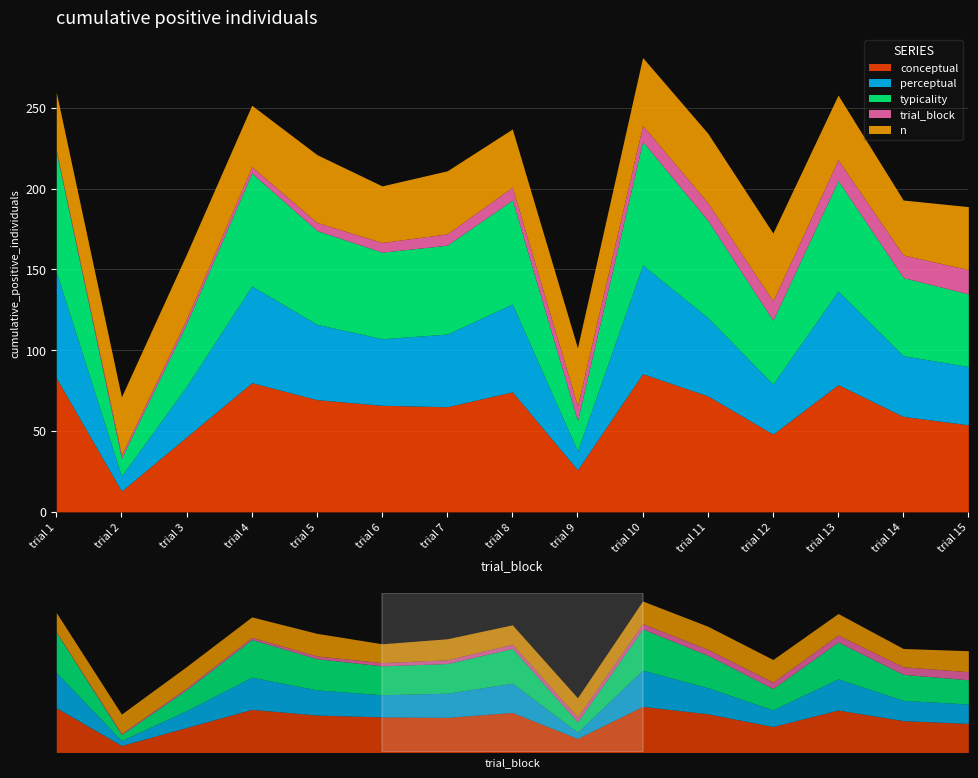

True or false: perceptual and n intersect in this chart.

True